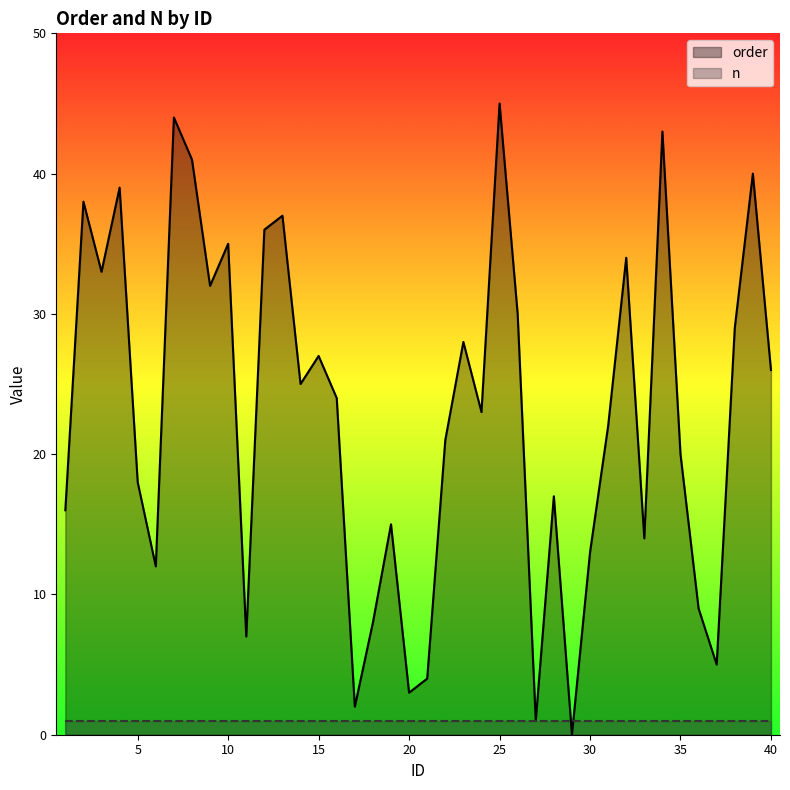

Is it true that n equals 0 at 38?

False